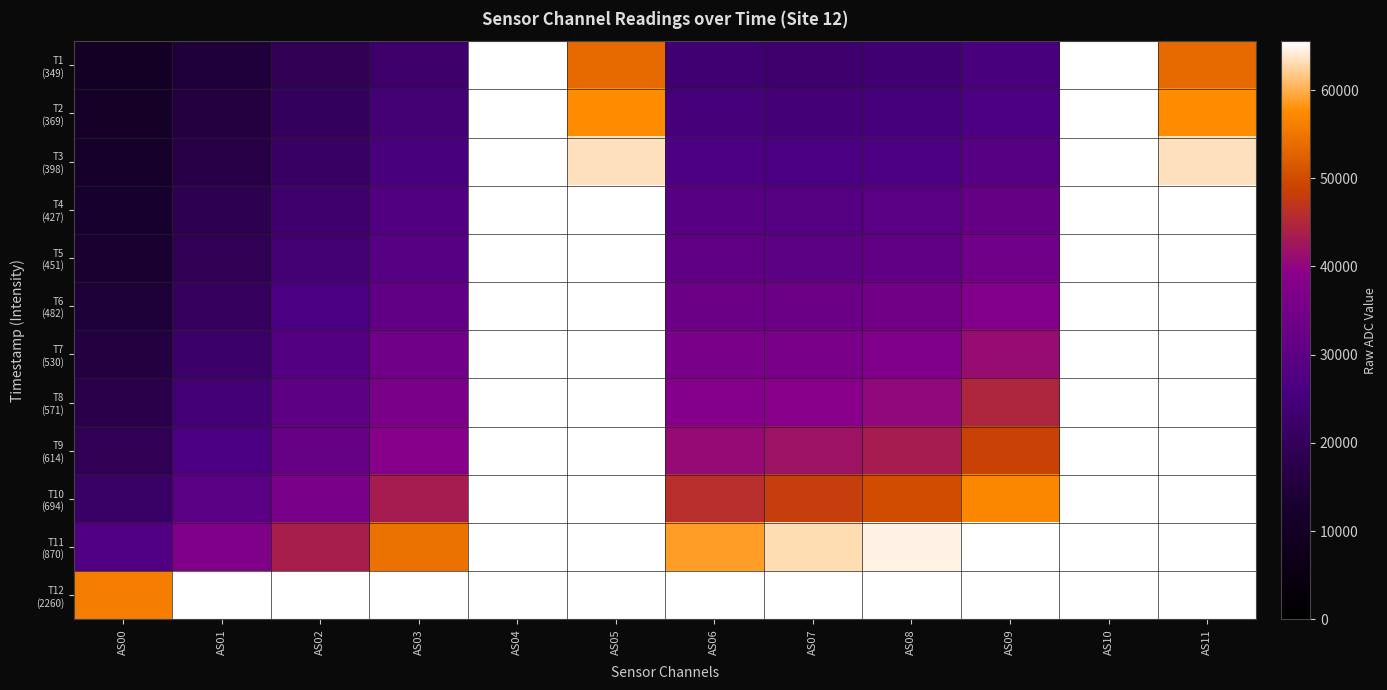

How many series are shown in this chart?

12